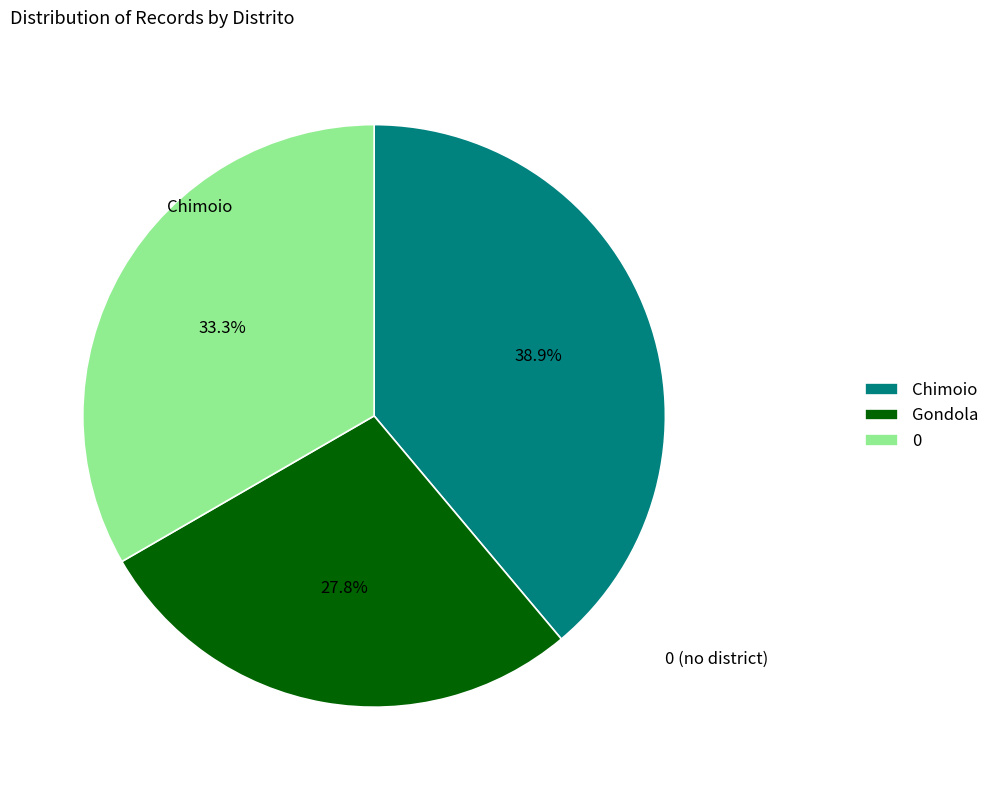

Combined, what portion of the pie is 0 and Gondola?

61.1%